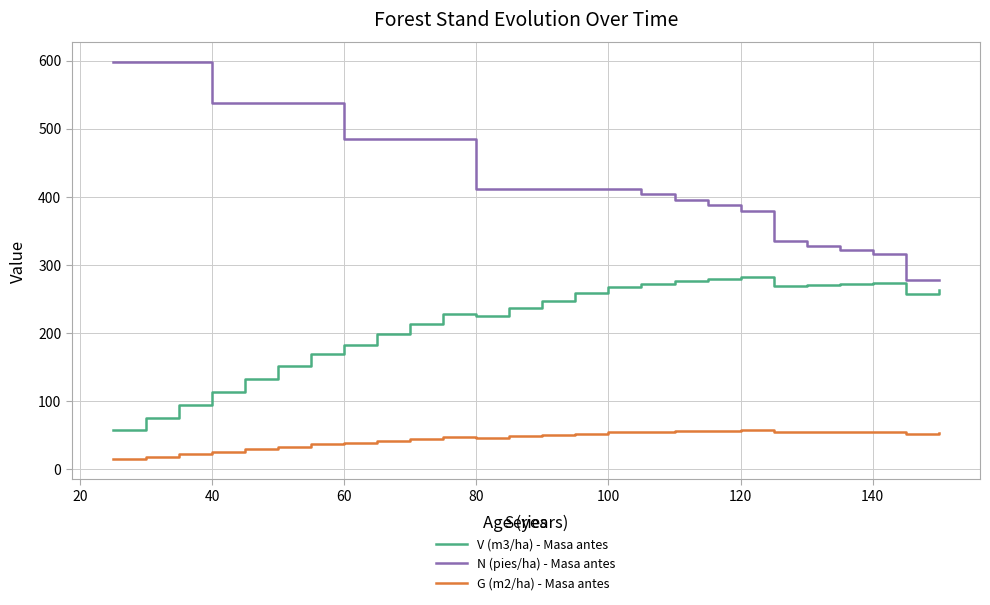

Which series has the largest range (max minus min)?

N (pies/ha) - Masa antes